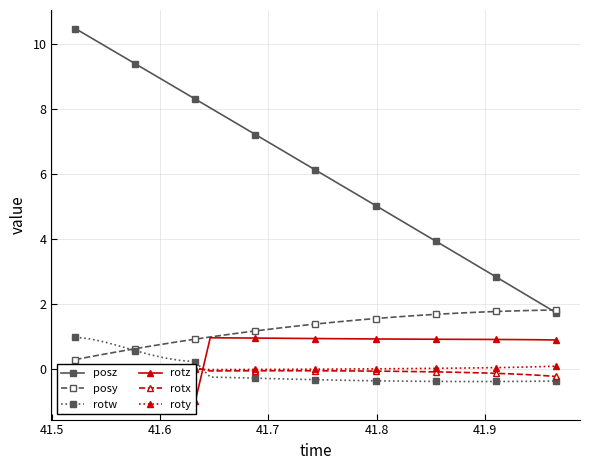

How many negative values does the rotw series have?

24